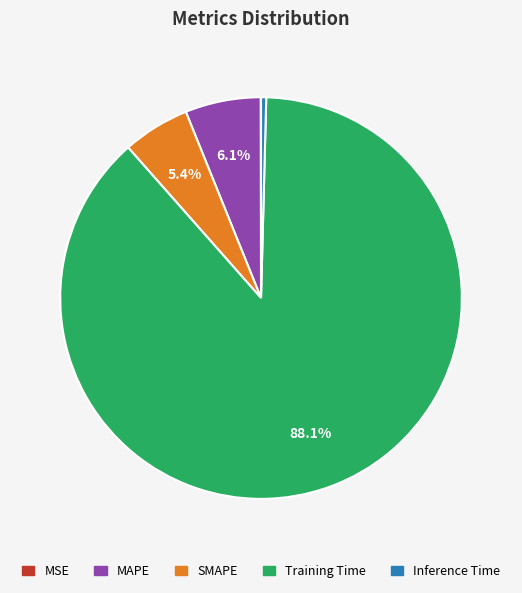

The MAPE slice represents 6% of the pie. True or false?

True